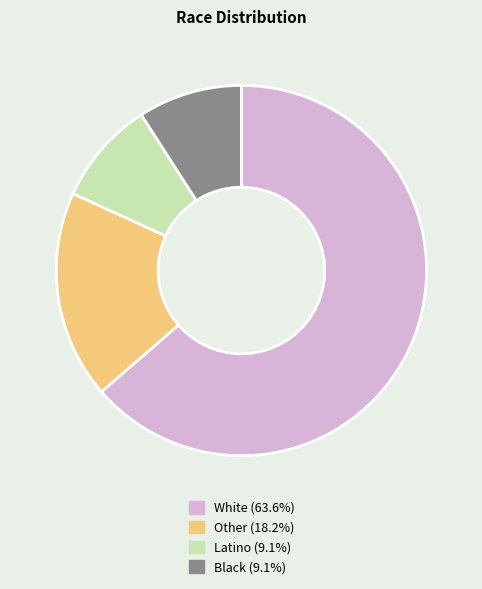

True or false: Black accounts for 9% of the total.

True